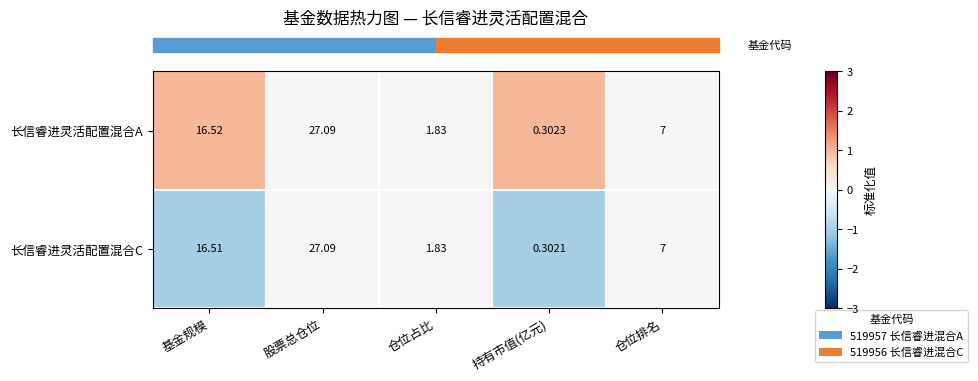

At which label does 长信睿进灵活配置混合C first exceed 7?

基金规模